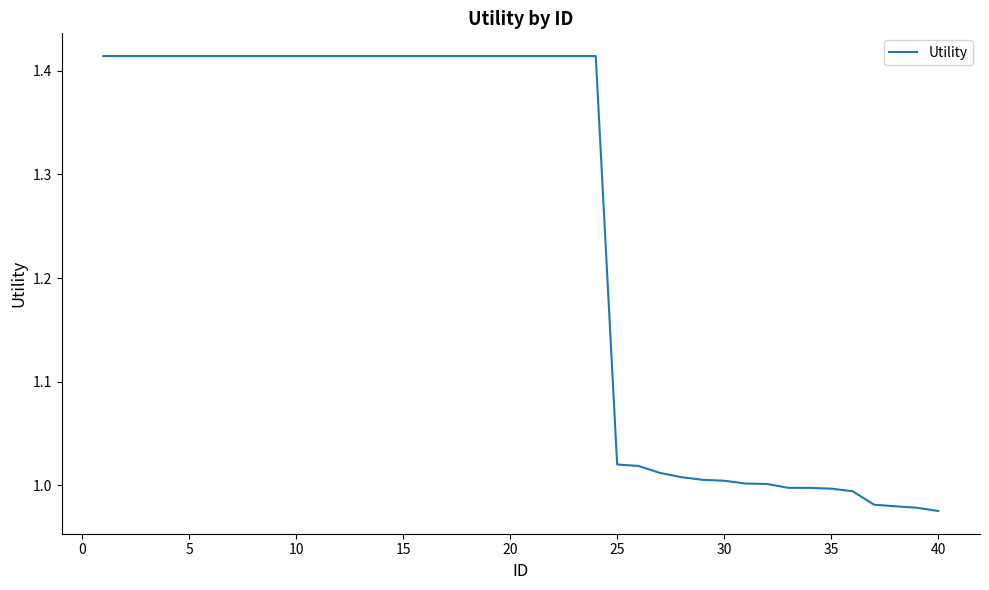

What is the difference between the maximum and minimum values?

0.4